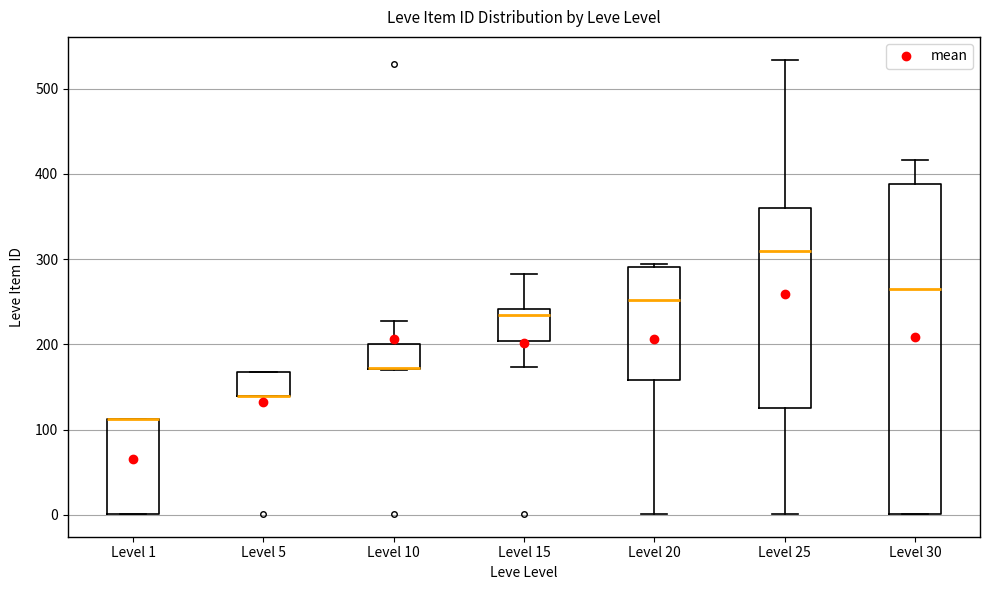

Reading left to right, transcribe this box plot: for each box, give where its median line is, the range the box spans, and where its two whiskers end, as read against the y-axis. The values are not printed on the chart, so give them approximately, as read against the axis.

Level 1: median 110 (drawn on the box's upper edge), box 0 to 110, whiskers 0 to 110
Level 5: median 140 (drawn on the box's lower edge), box 140 to 170, whiskers 140 to 170
Level 10: median 170 (drawn on the box's lower edge), box 170 to 200, whiskers 170 to 230
Level 15: median 240 (just below the box's upper edge), box 200 to 240, whiskers 170 to 280
Level 20: median 250, box 160 to 290, whiskers 0 to 290 (just above the box's upper edge)
Level 25: median 310, box 130 to 360, whiskers 0 to 530
Level 30: median 270, box 0 to 390, whiskers 0 to 420